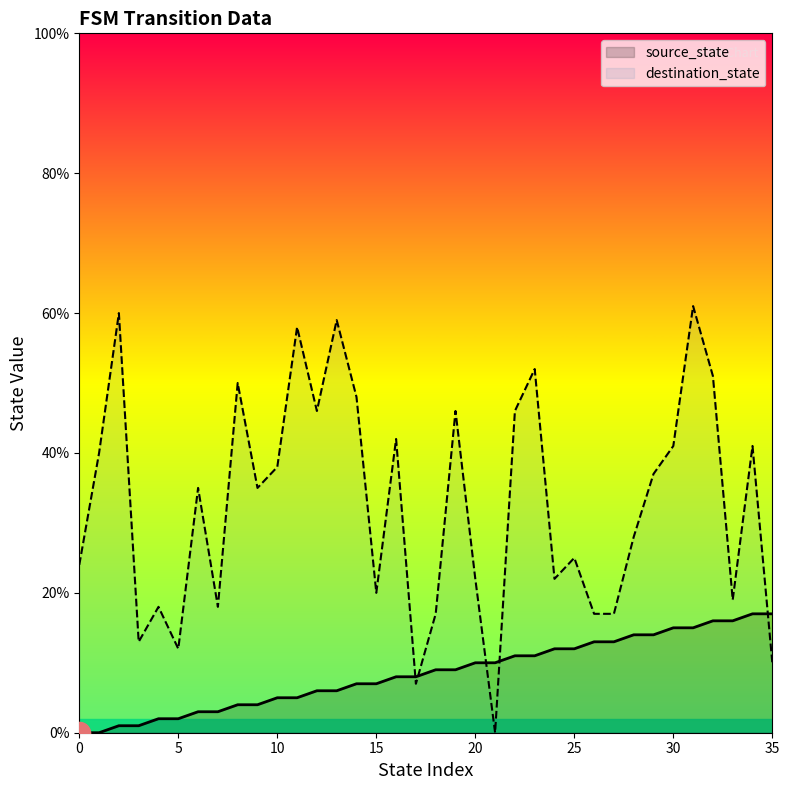

Between 11 and 14, which series saw the biggest shift?

destination_state